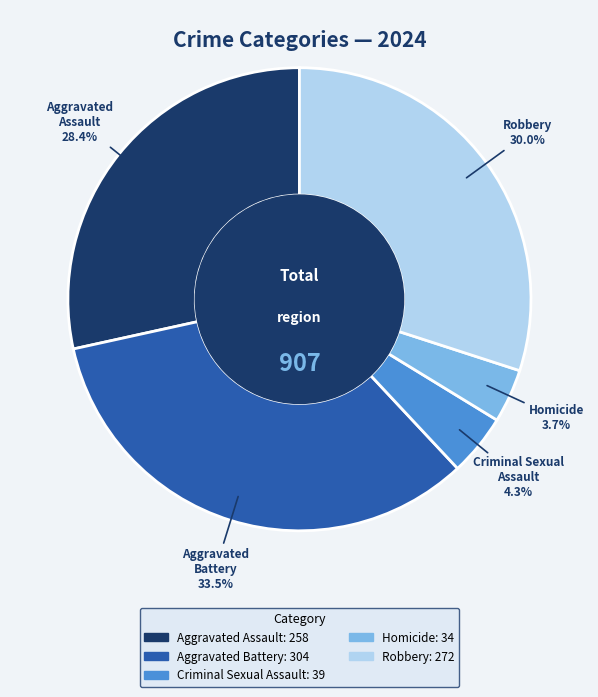

What is the smallest slice in the pie chart?

Homicide